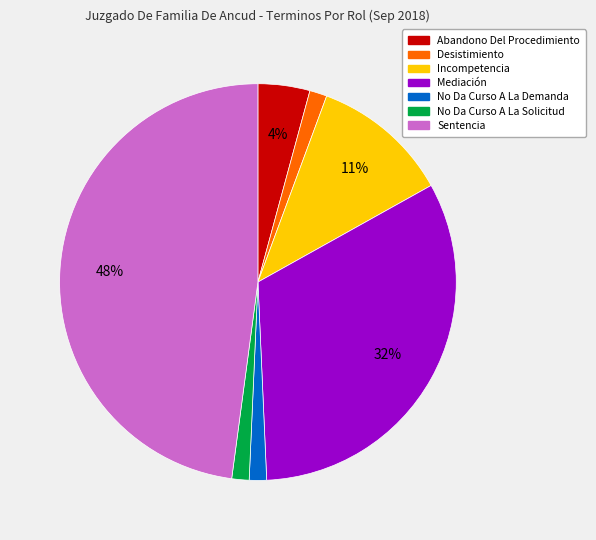

Approximately how many times larger is the value at Mediación compared to Sentencia?

0.7